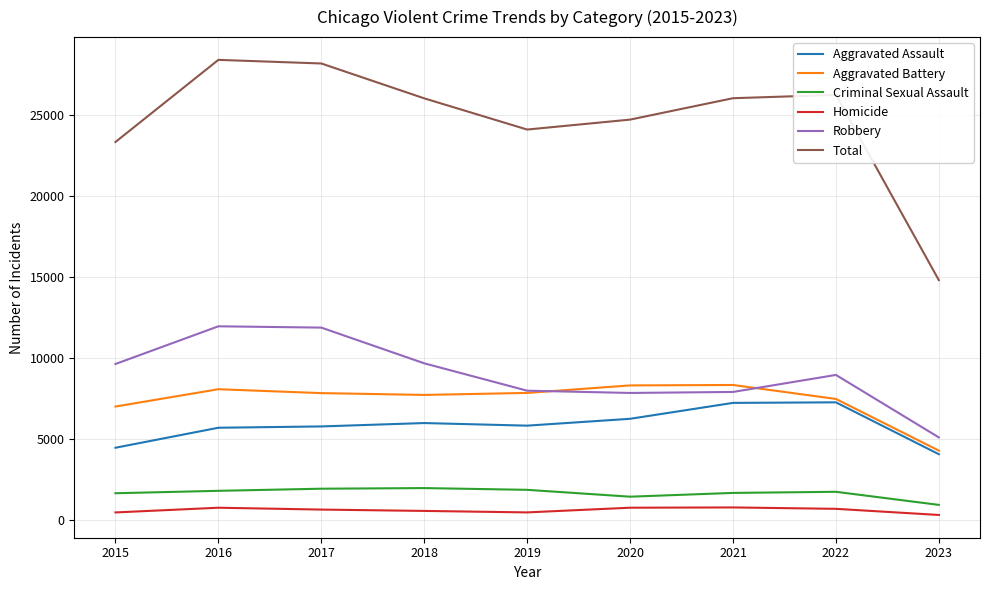

Is this an area chart (filled region under the line)?

No